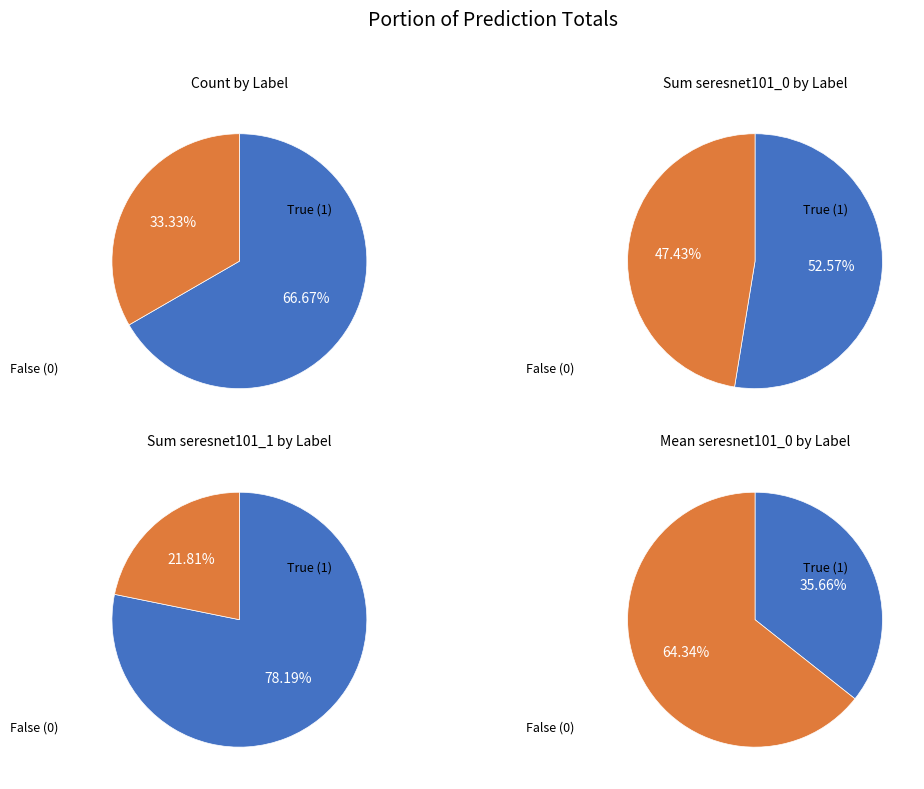

Does 15 represent more than half of the total?

No